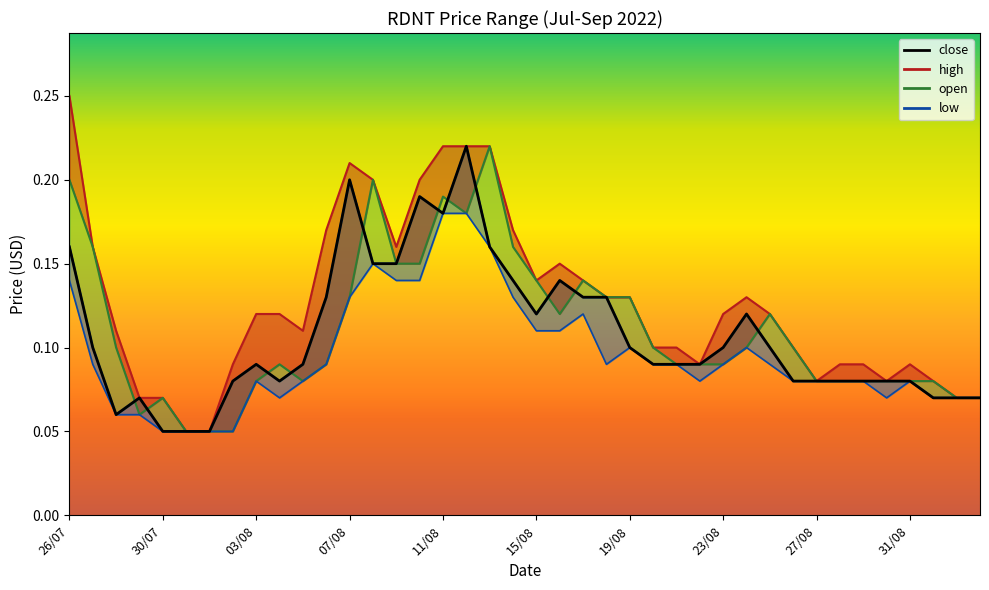

How many interior local valleys (lower than both neighbors) does the data have?

4